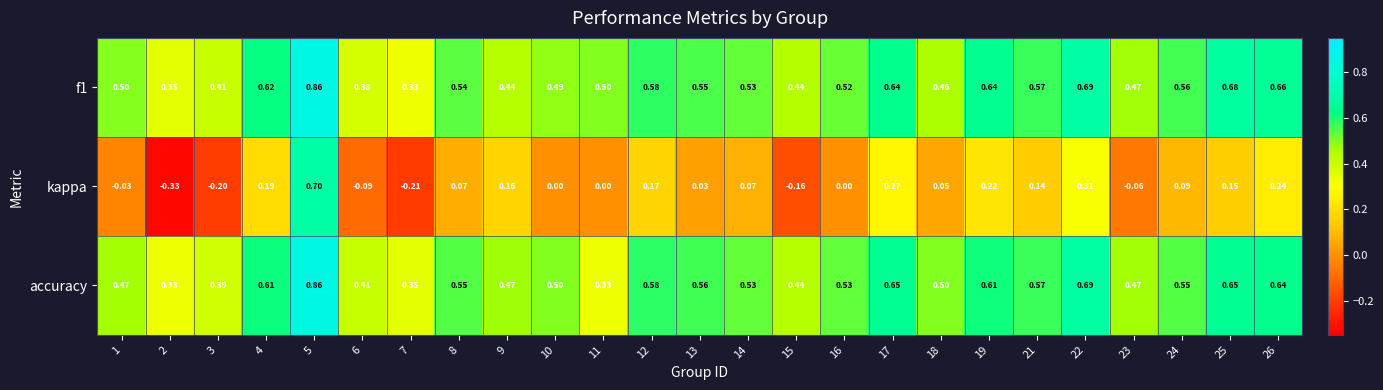

Is the value of kappa at 5 greater than the value of accuracy at 15?

Yes